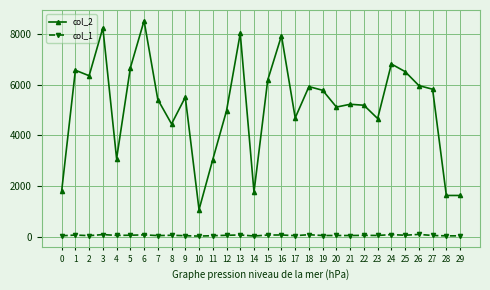

True or false: col_2 has more than 1 interior local peaks.

True